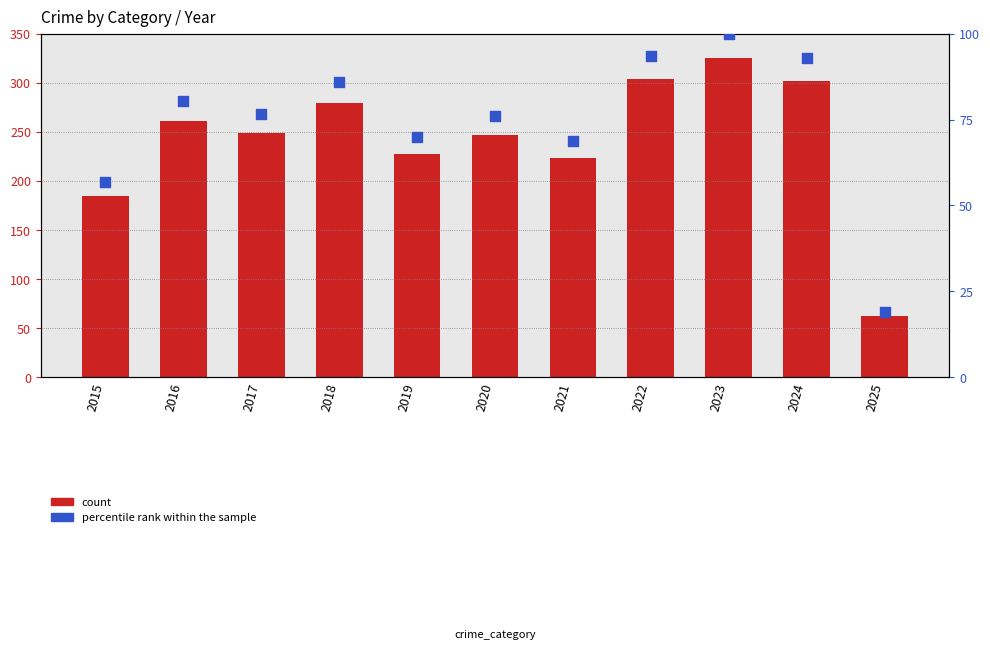

Which series contains the lowest Y value?

percentile rank within the sample